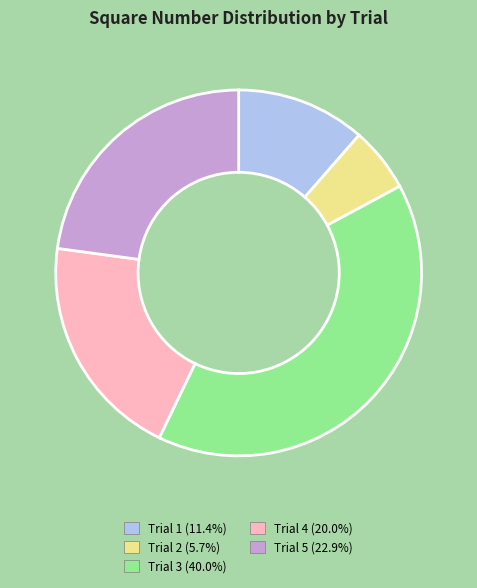

Rank the categories by value from lowest to highest.

Trial 2, Trial 1, Trial 4, Trial 5, Trial 3